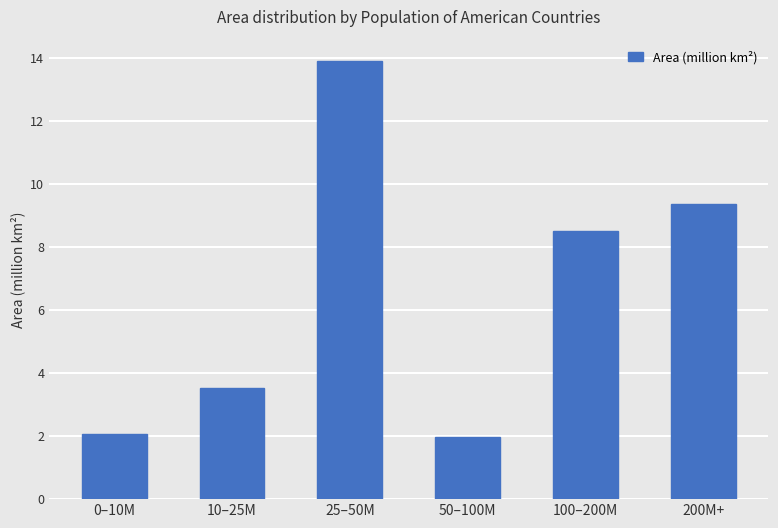

The chart shows a value of 1.1 at 50–100M. True or false?

False